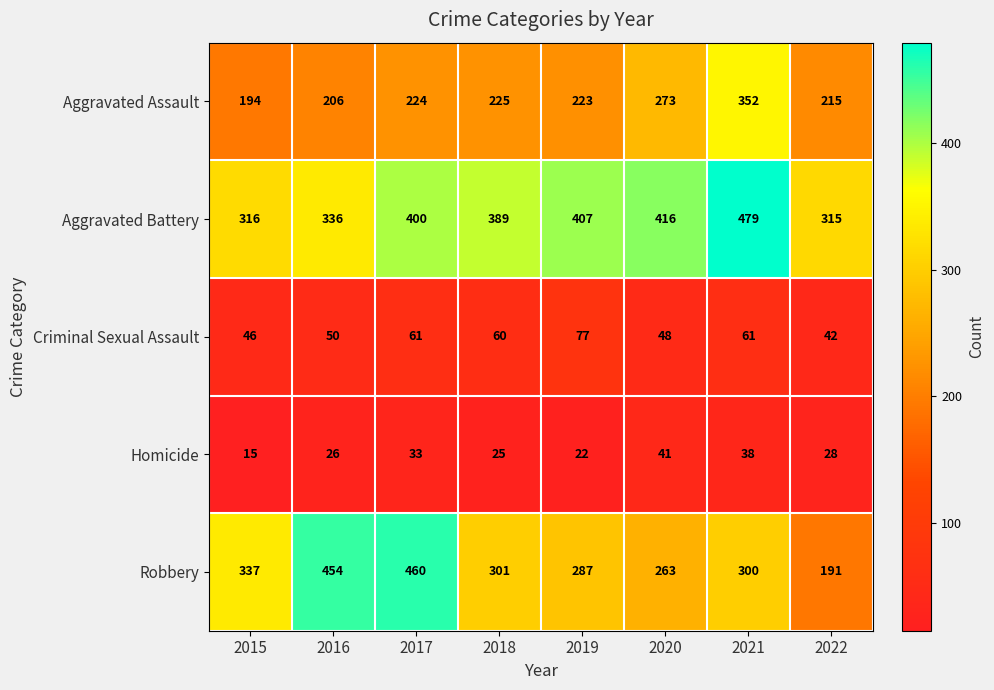

The value of Criminal Sexual Assault at 2022 is 68. True or false?

False